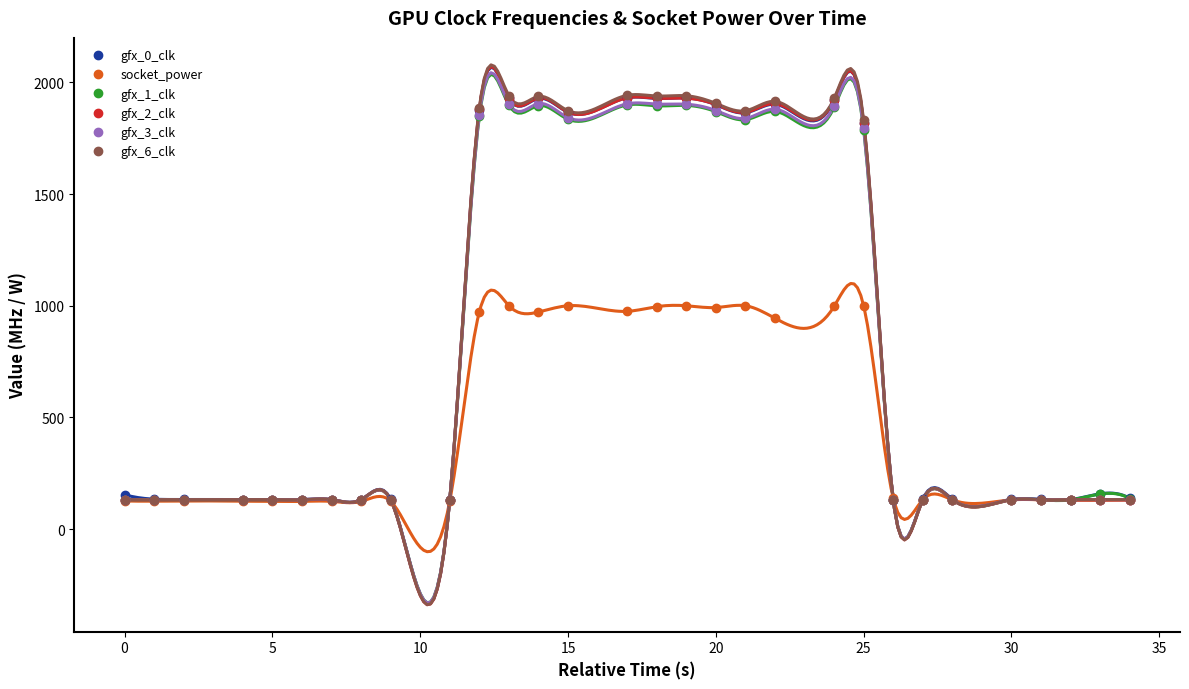

At which label is gfx_0_clk closest to 1031?

25